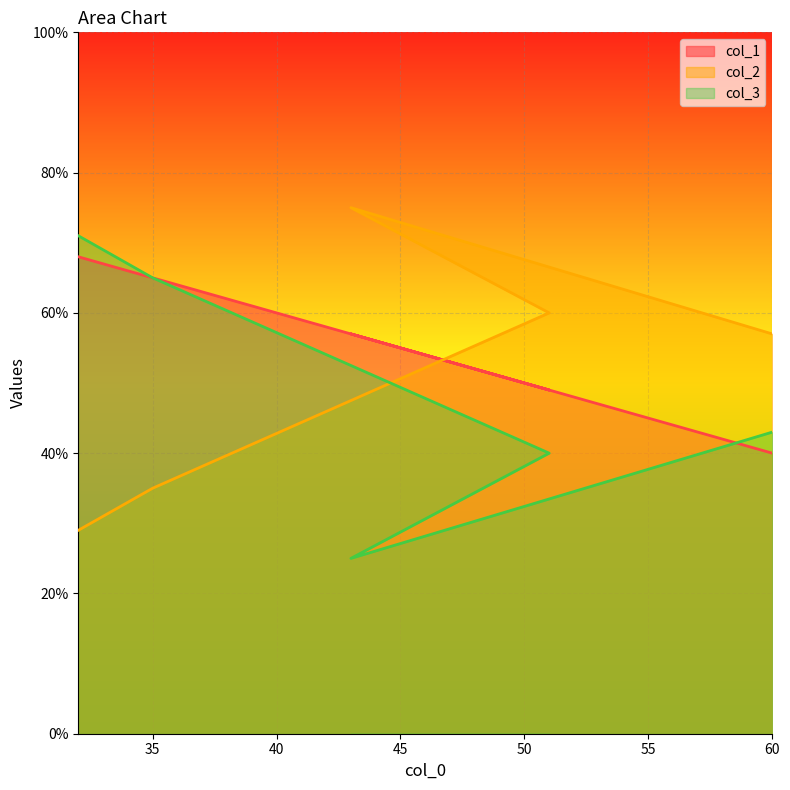

Which category has the lowest value in the col_1 series?

60